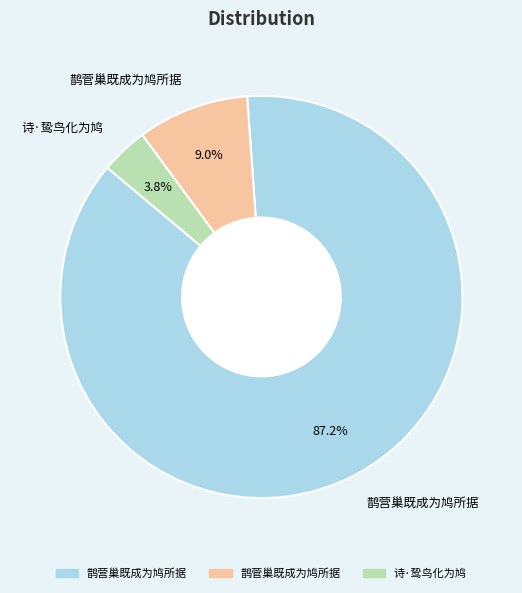

True or false: 诗·鸷鸟化为鸠 accounts for 4% of the total.

True